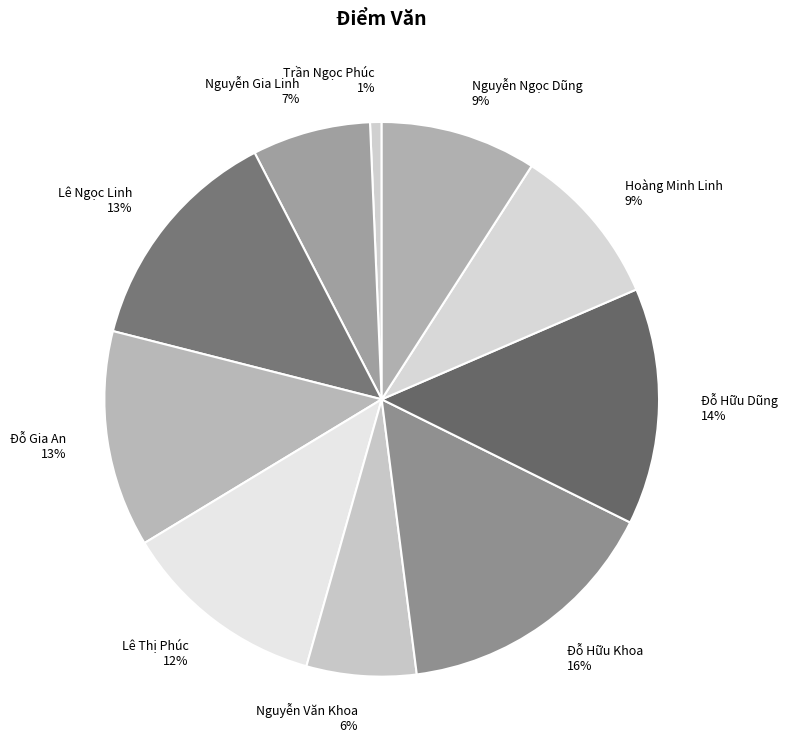

What percentage is the Đỗ Hữu Khoa slice, to the nearest percent?

16%